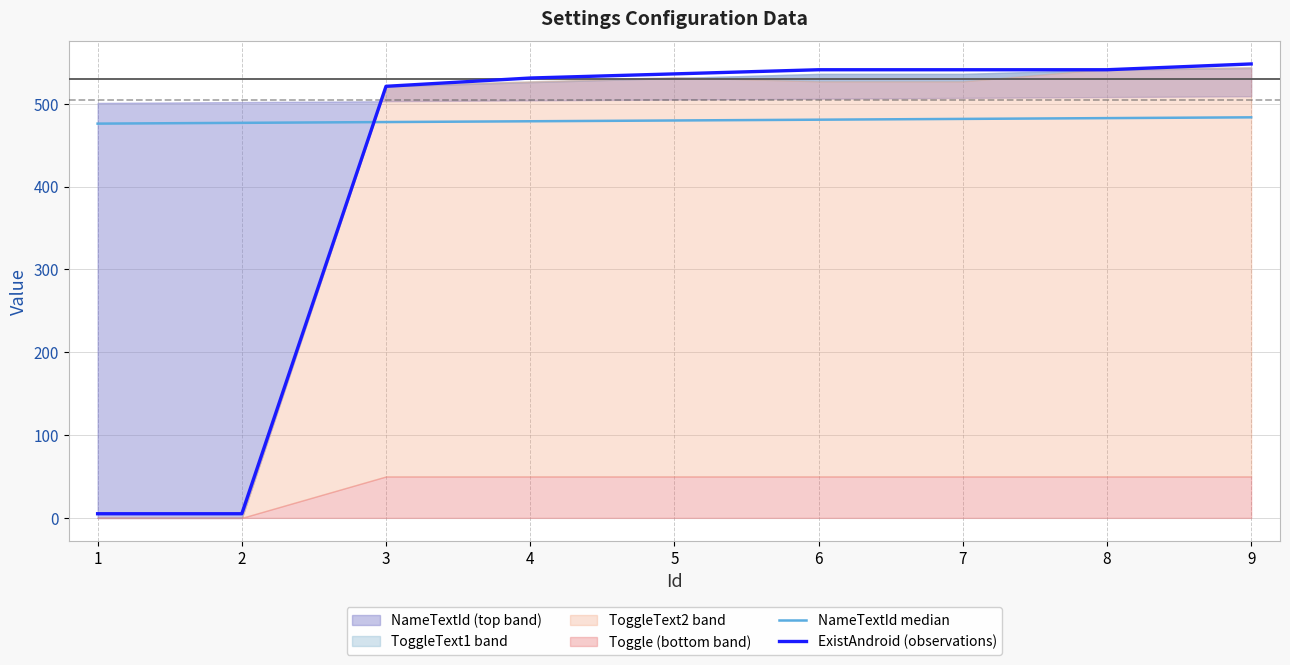

How many data points does each series have?

9